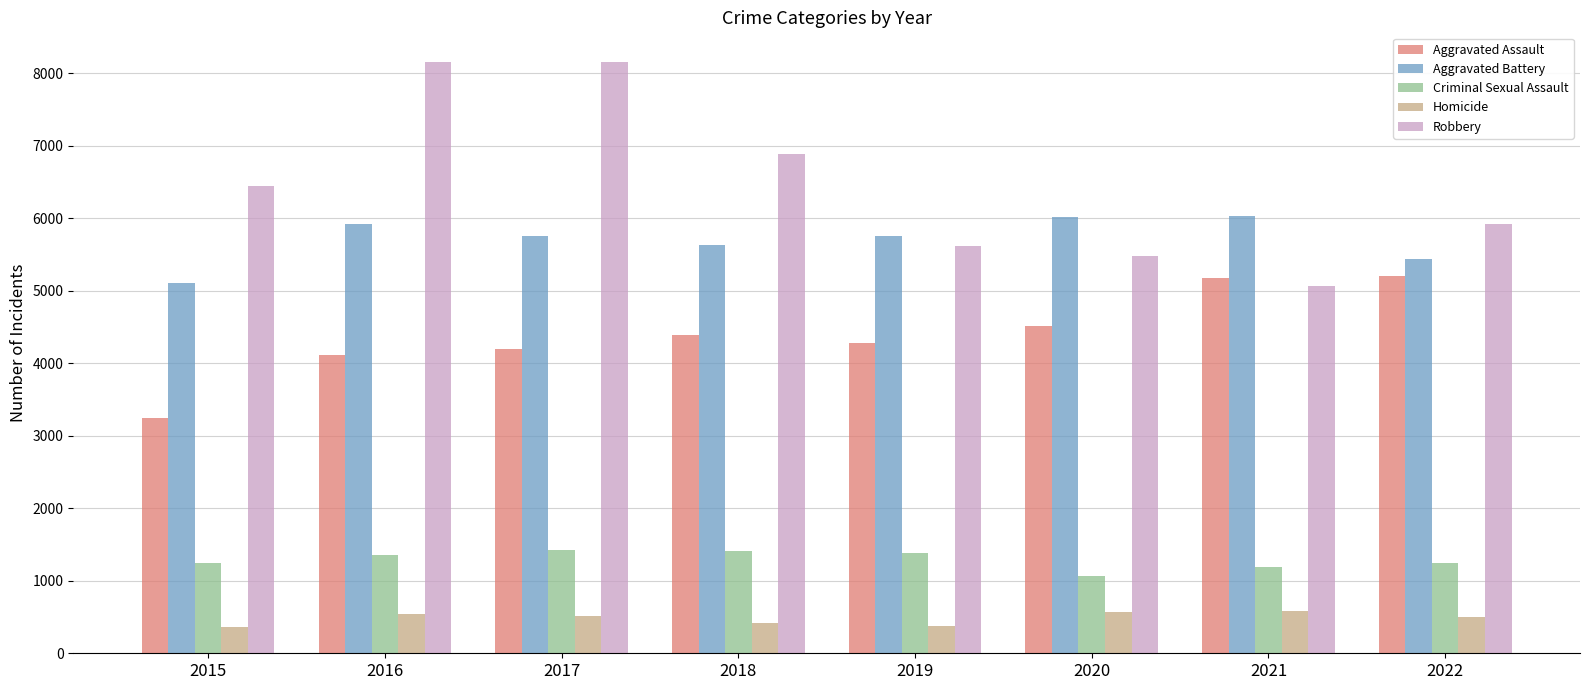

What is the difference between the maximum and minimum values in the Aggravated Assault series?

1956